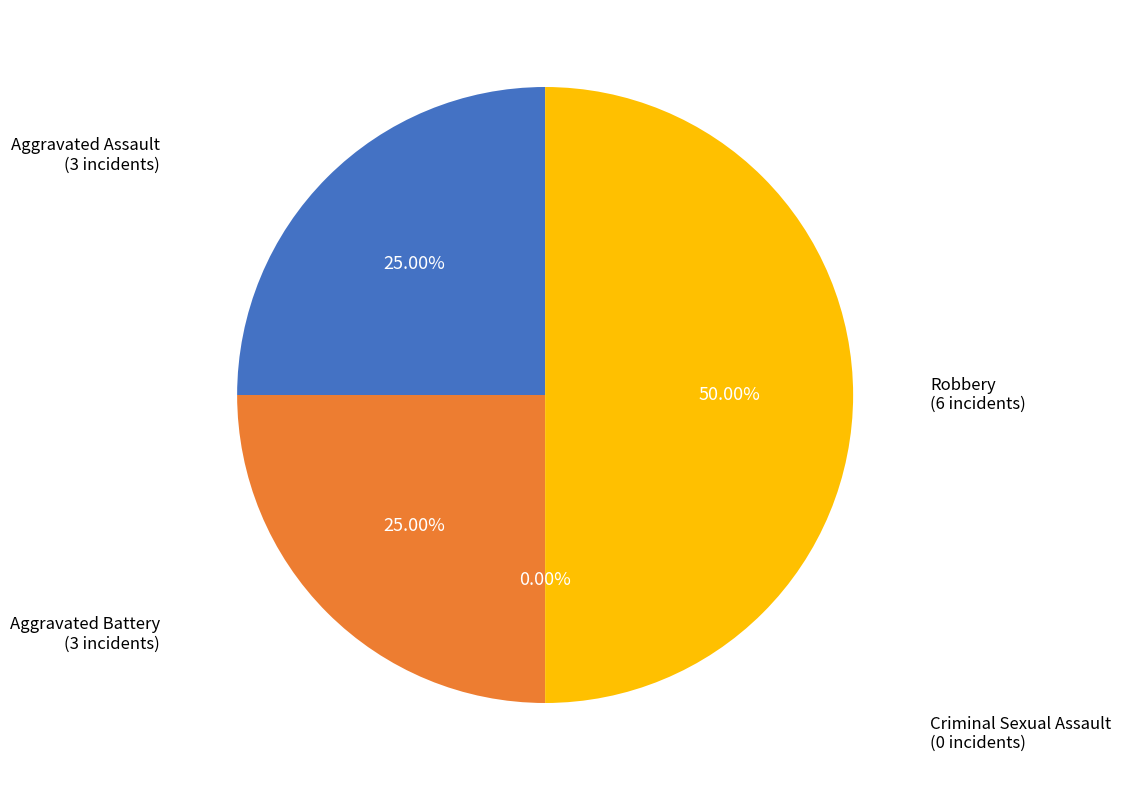

To the nearest percent, what is the combined percentage of Robbery and Criminal Sexual Assault?

50%